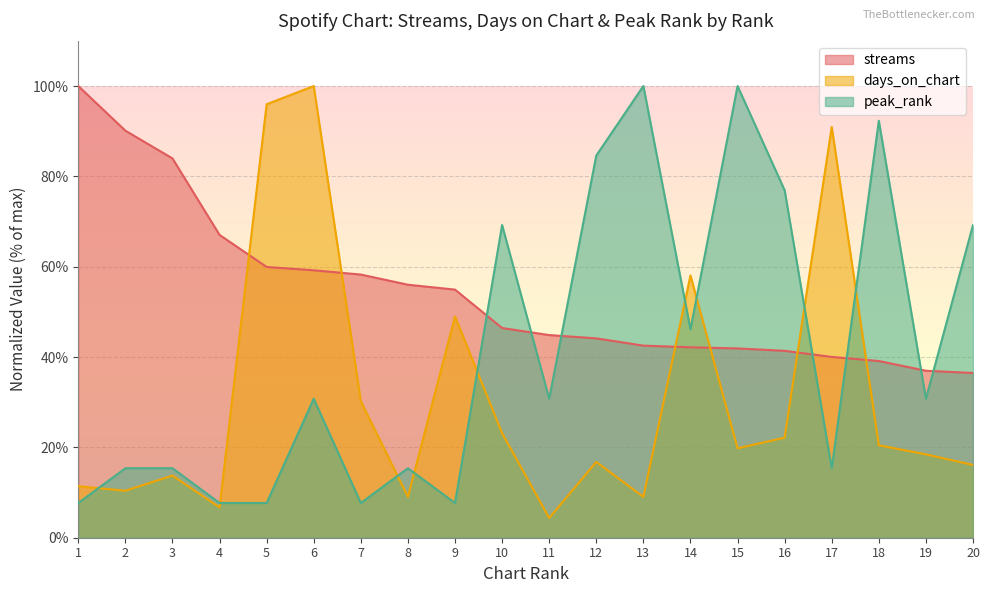

How many times do peak_rank and streams cross each other?

7